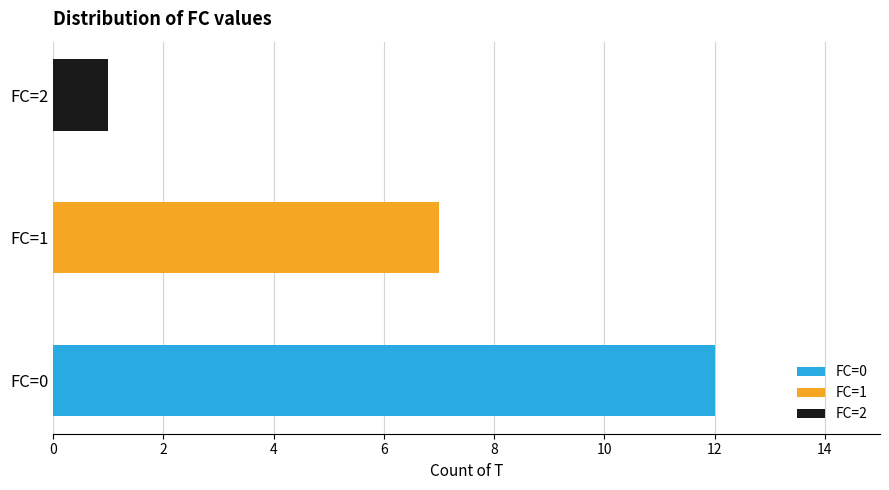

What is the greatest value displayed?

12